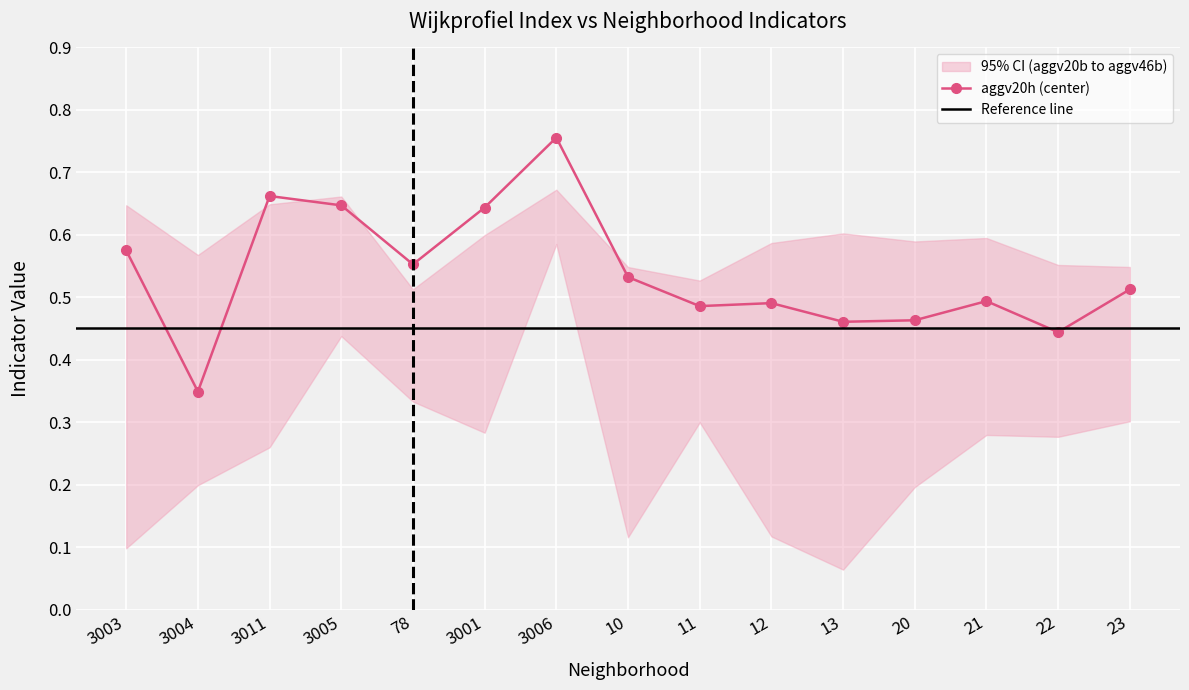

At which label is aggv20h (center) closest to 0?

3004